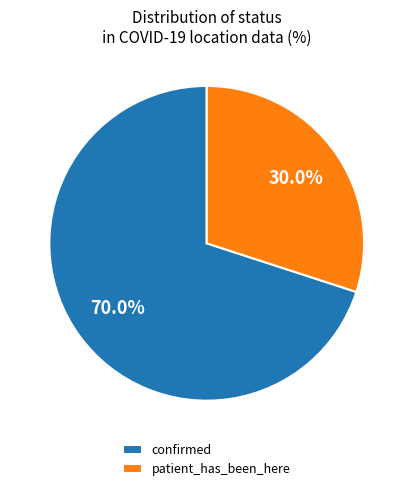

To the nearest percent, what is the difference between the patient_has_been_here and confirmed slice percentages?

40%